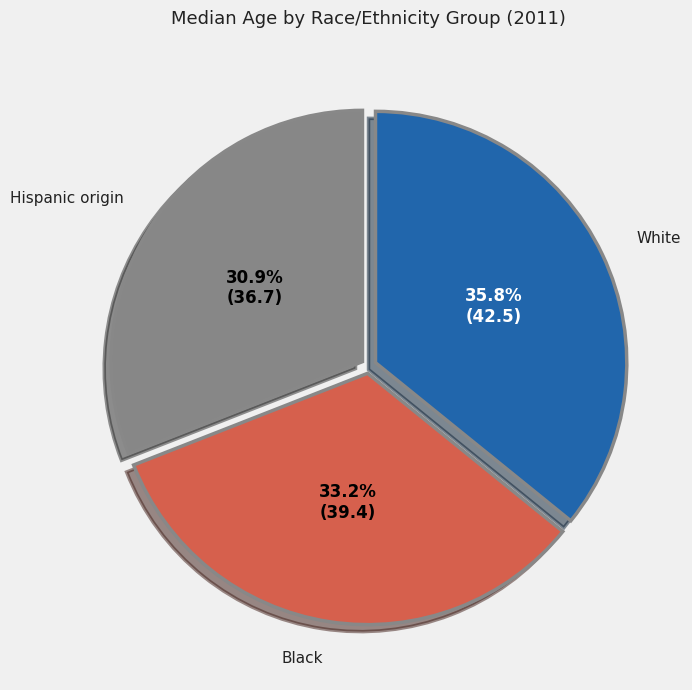

Count the number of slices in the pie.

3